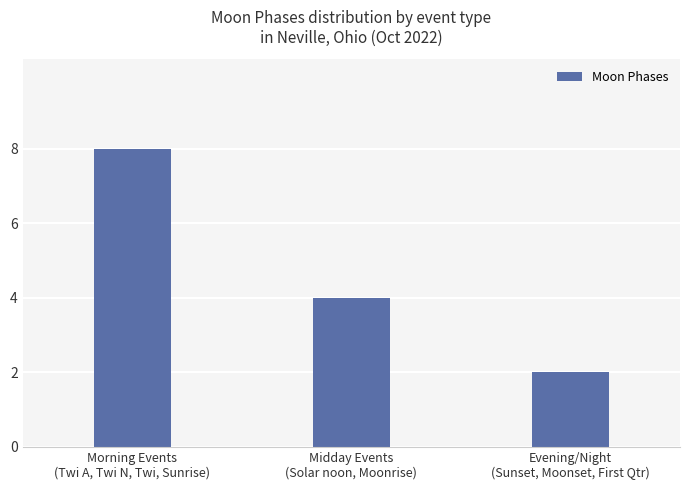

True or false: the data shows 2 at Evening/Night
(Sunset, Moonset, First Qtr).

True